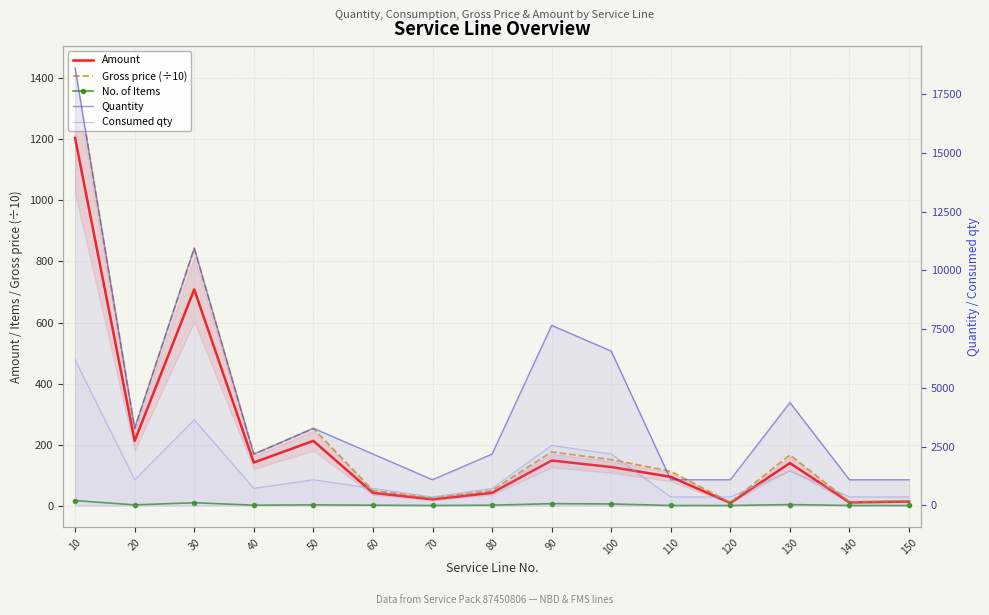

What is the difference between the Amount values at 40 and 70?

120.5